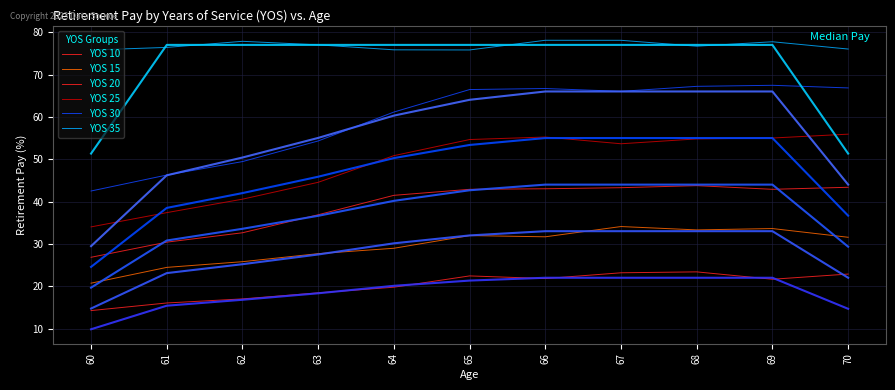

True or false: YOS 15 has a value of 27.7 at 63.

True